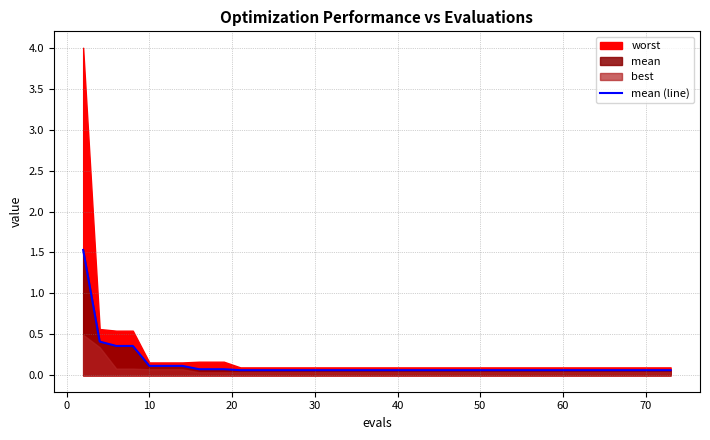

The chart shows a value of 0.0 at 21. True or false?

False